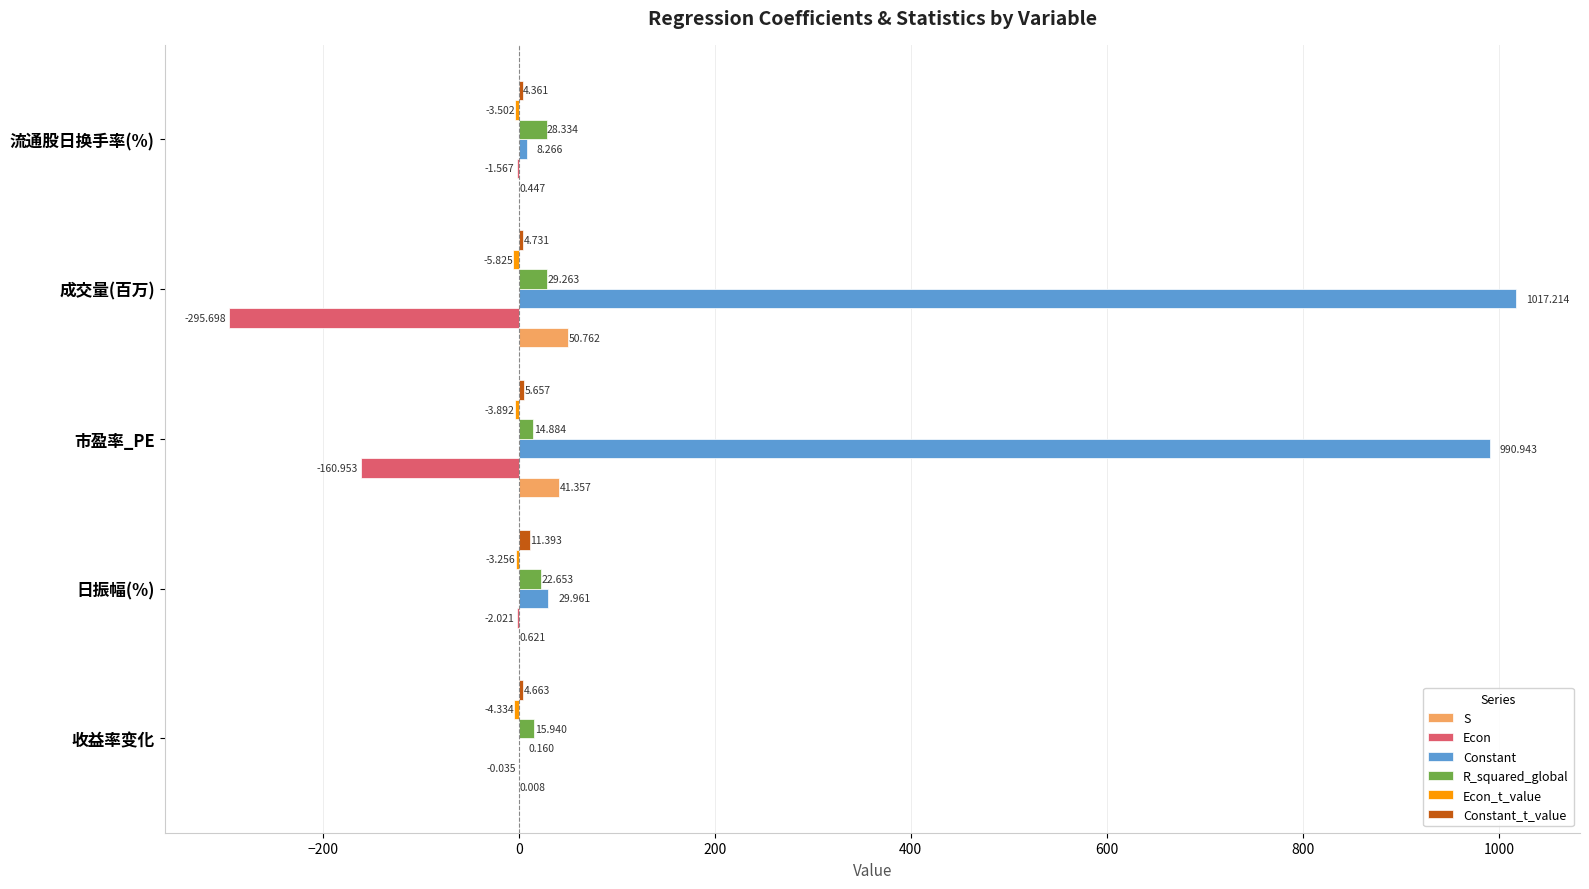

At which category is the sum across all series the highest?

市盈率_PE